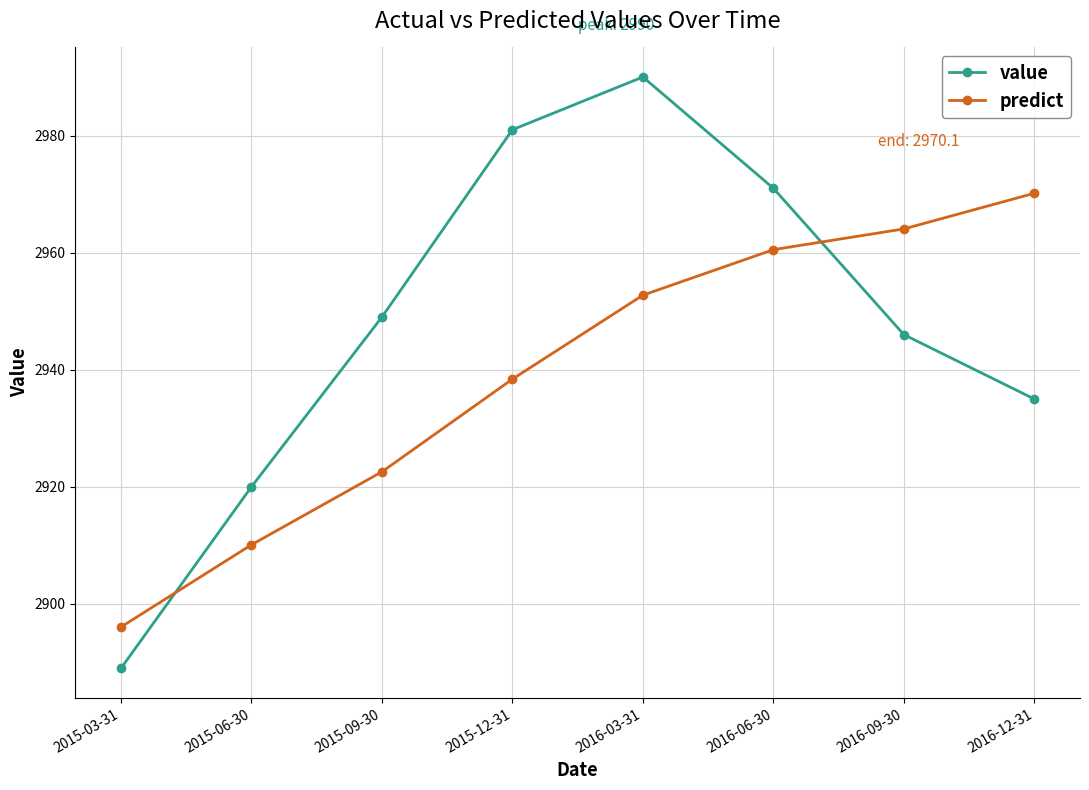

Reading left to right, list all the values displayed in this chart.

value: 2015-03-31=2889.0	2015-06-30=2920.0	2015-09-30=2949.0	2015-12-31=2981.0	2016-03-31=2990.0	2016-06-30=2971.0	2016-09-30=2946.0	2016-12-31=2935.0
predict: 2015-03-31=2896.1	2015-06-30=2910.1	2015-09-30=2922.6	2015-12-31=2938.4	2016-03-31=2952.7	2016-06-30=2960.5	2016-09-30=2964.1	2016-12-31=2970.1